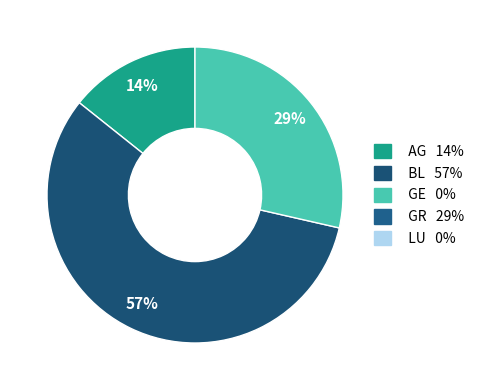

Does any single category account for the majority?

Yes